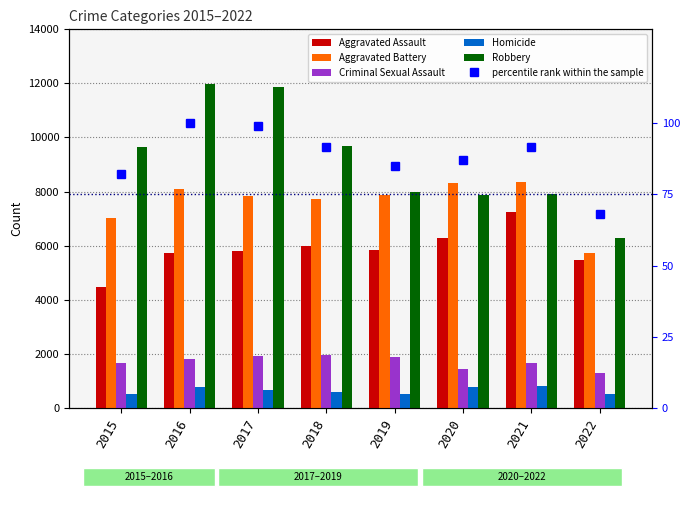

Reading right to left, transcribe all the data shown in this chart.

Aggravated Assault: 2022=5450.0	2021=7241.0	2020=6263.0	2019=5840.0	2018=6001.0	2017=5793.0	2016=5712.0	2015=4480.0
Aggravated Battery: 2022=5726.0	2021=8348.0	2020=8319.0	2019=7857.0	2018=7735.0	2017=7845.0	2016=8085.0	2015=7018.0
Criminal Sexual Assault: 2022=1298.0	2021=1674.0	2020=1442.0	2019=1865.0	2018=1967.0	2017=1933.0	2016=1814.0	2015=1660.0
Homicide: 2022=528.0	2021=801.0	2020=785.0	2019=498.0	2018=589.0	2017=672.0	2016=786.0	2015=496.0
Robbery: 2022=6291.0	2021=7919.0	2020=7855.0	2019=7994.0	2018=9679.0	2017=11880.0	2016=11960.0	2015=9638.0
percentile rank within the sample: 2022=68.0	2021=91.6	2020=87.0	2019=84.8	2018=91.6	2017=99.2	2016=100.0	2015=82.1